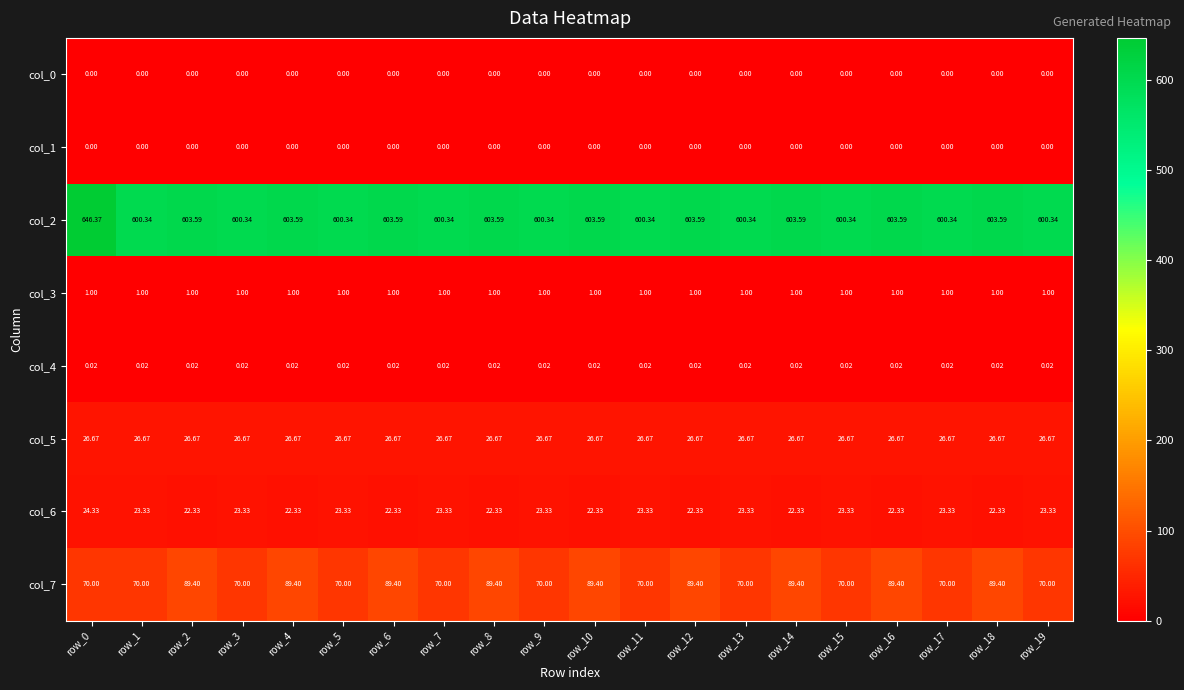

Is the value of col_0 at row_1 greater than the value of col_2 at row_11?

No